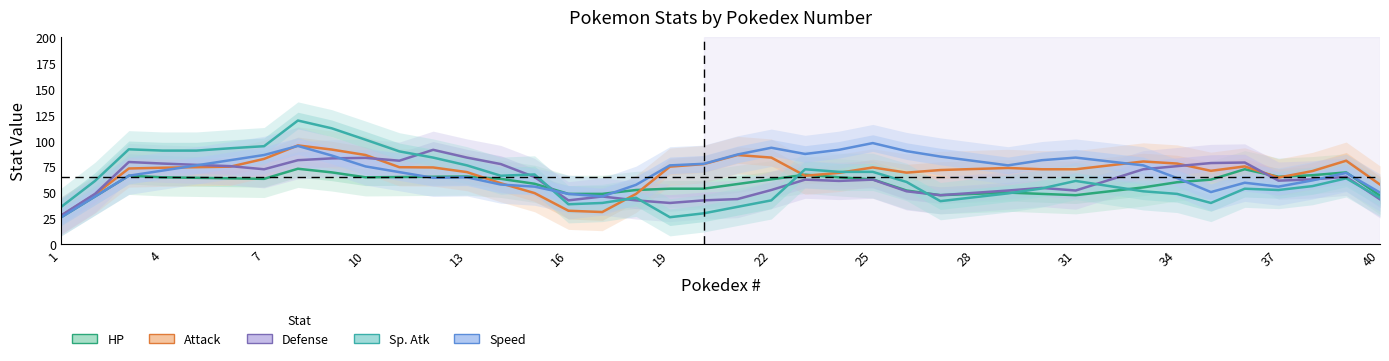

At which label does Attack first exceed 73?

7